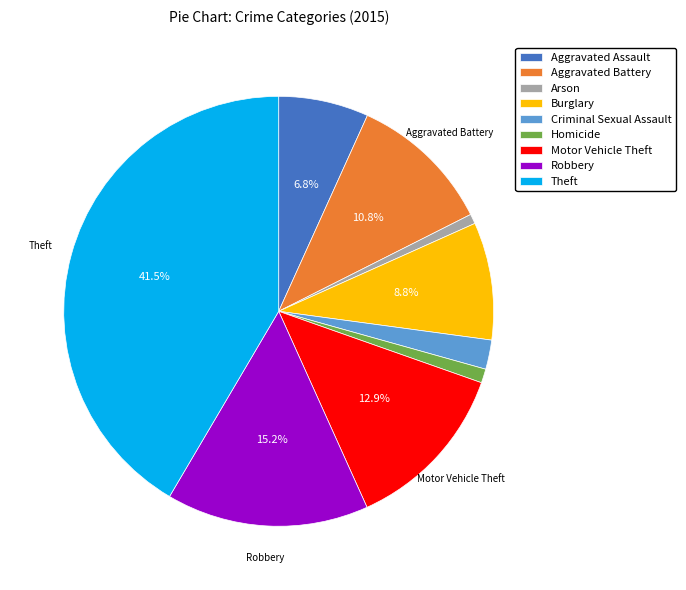

To the nearest percent, what percentage of the pie is Aggravated Battery?

11%